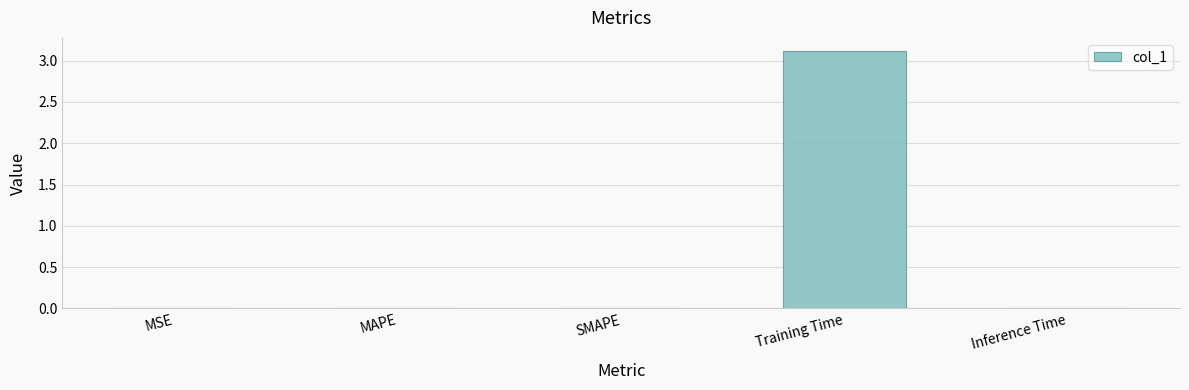

What is the greatest value displayed?

3.1